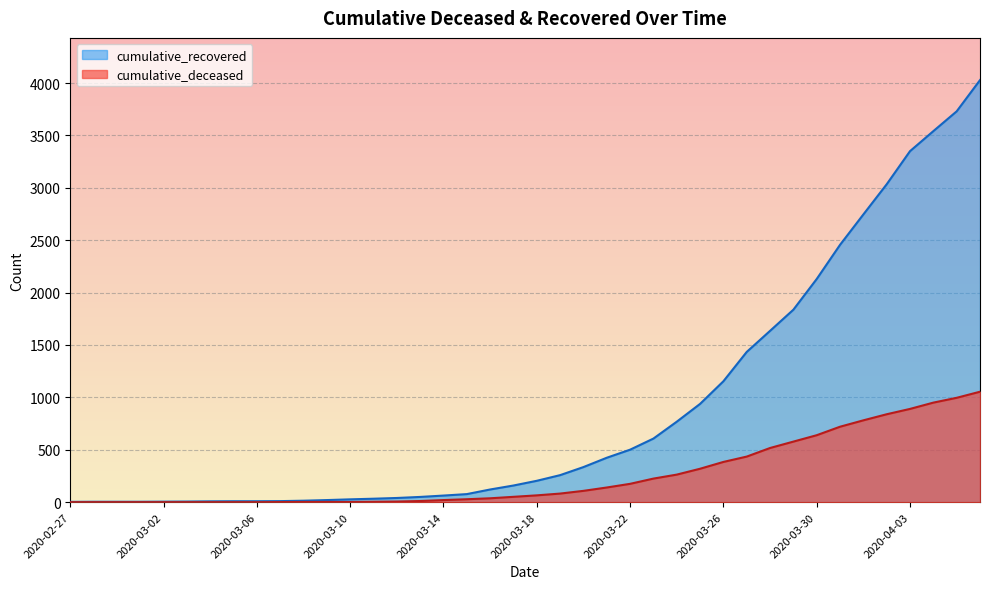

At which category is the sum across all series the highest?

2020-04-06